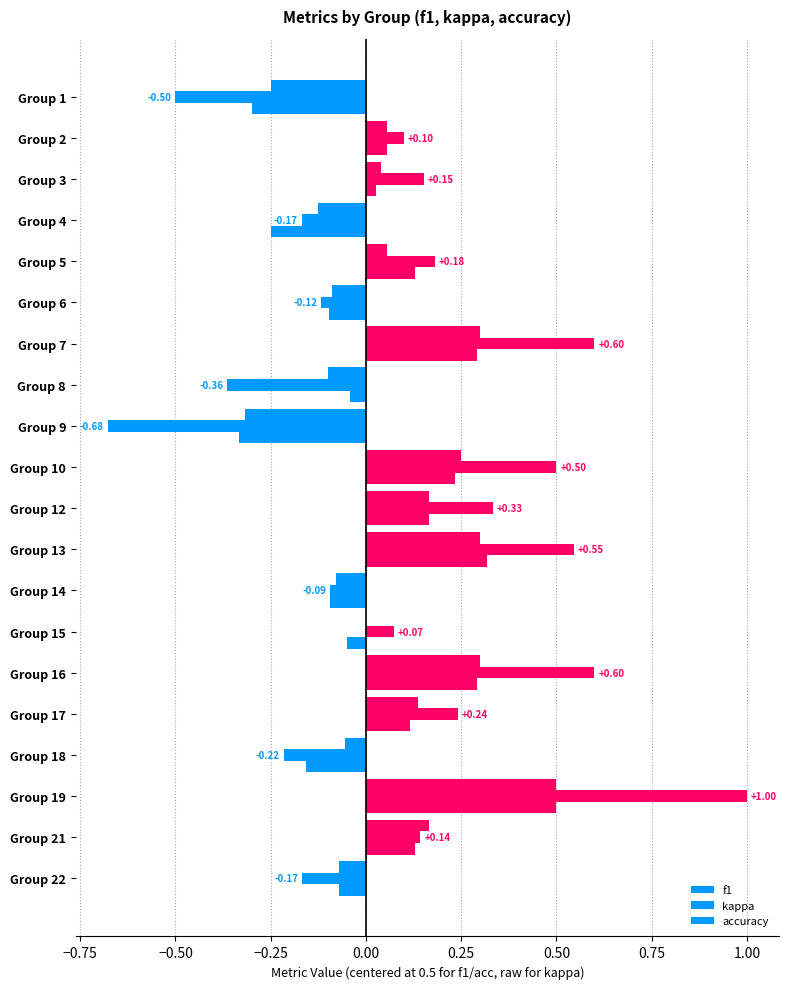

How many distinct data groups are displayed?

3